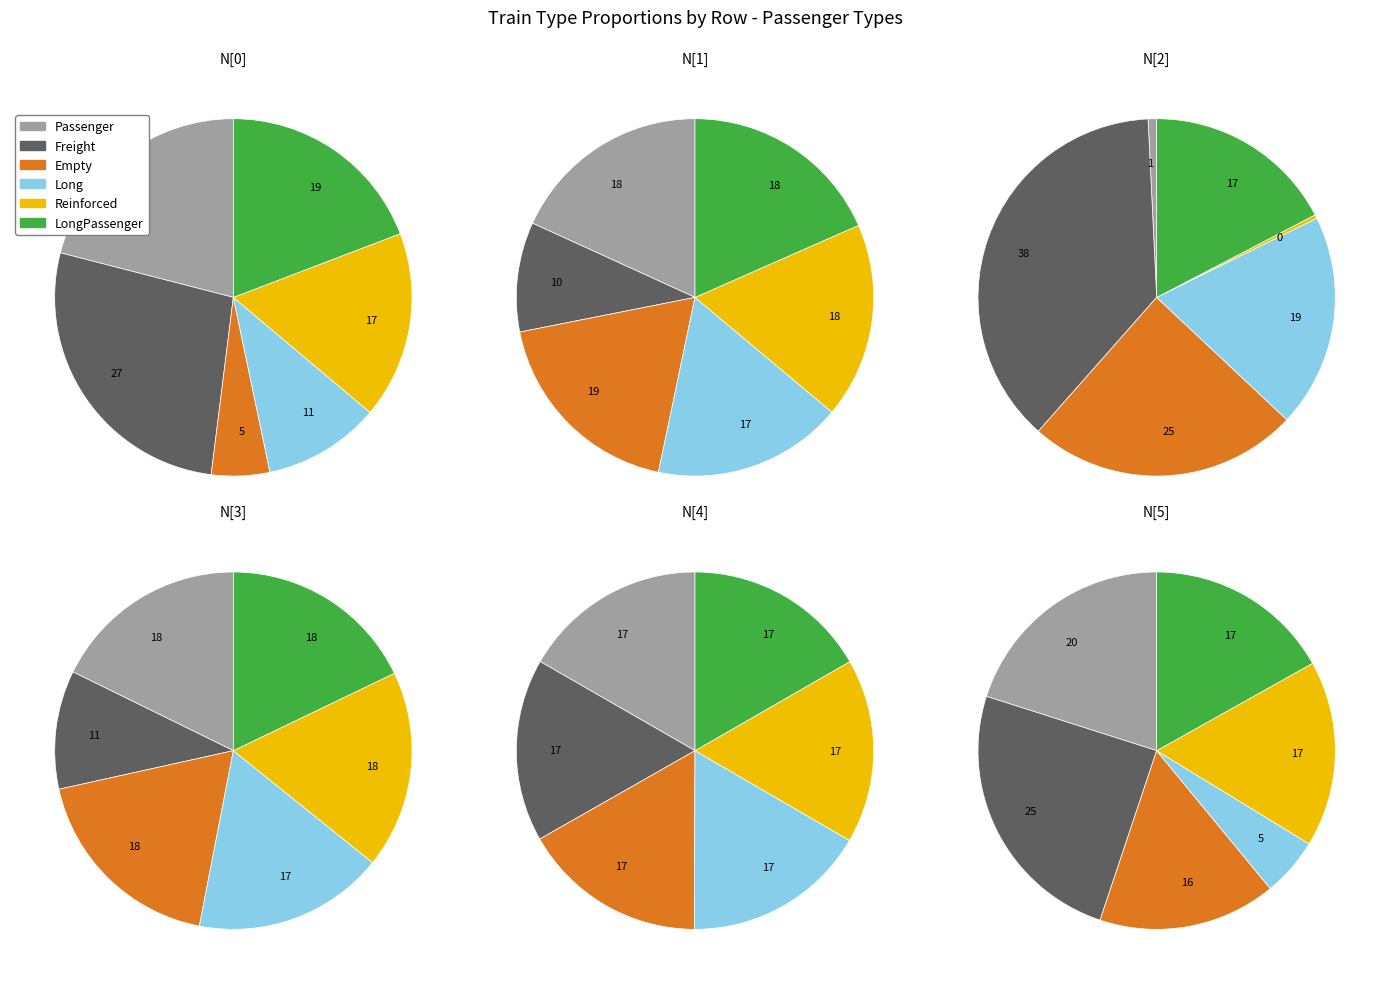

Is it true that N[3] is 10% of the pie?

True